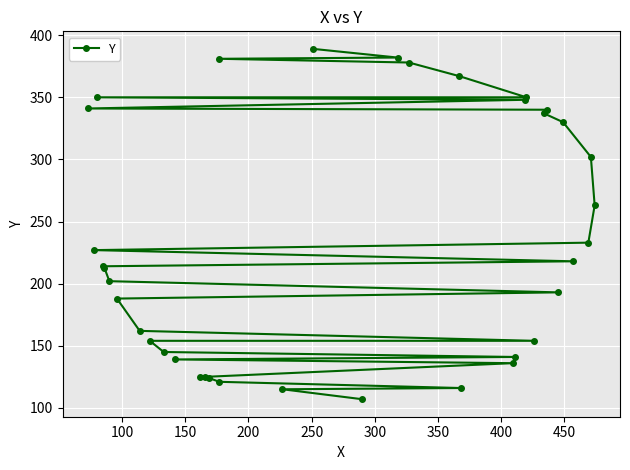

Reading left to right, what are all the values shown in this chart?

107	115	116	121	124	125	125	136	139	141	145	154	154	162	188	193	202	213	214	218	227	233	263	302	330	337	340	341	348	350	350	367	378	381	382	389